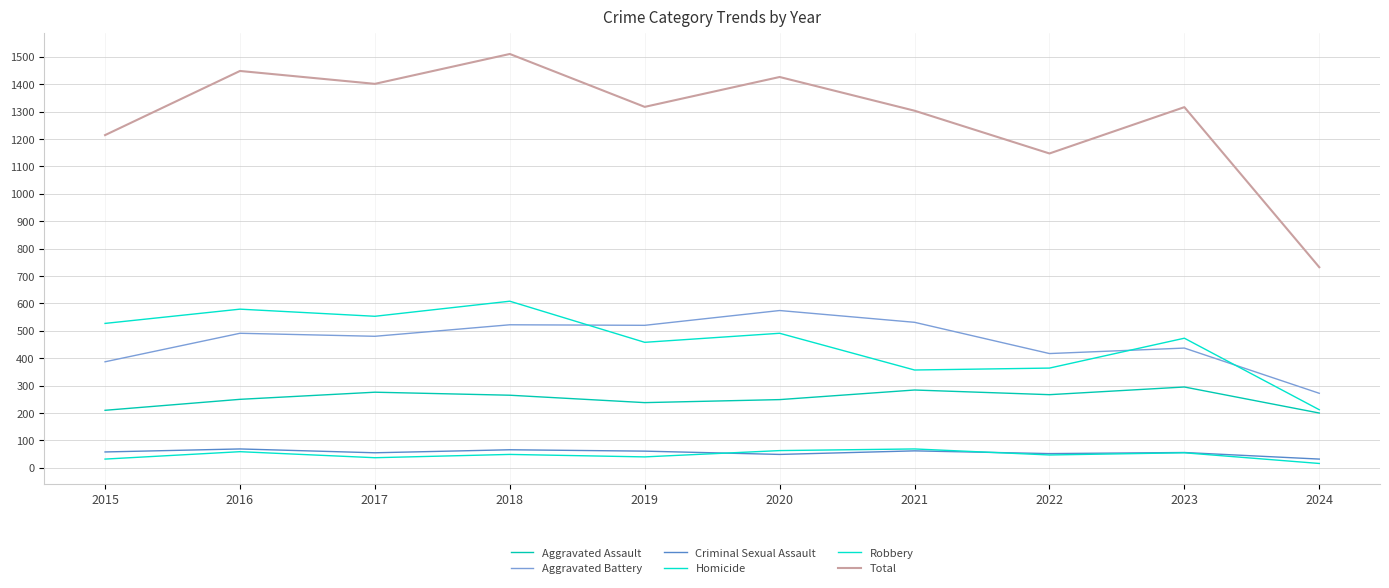

Does the chart display data point markers on the line(s)?

No